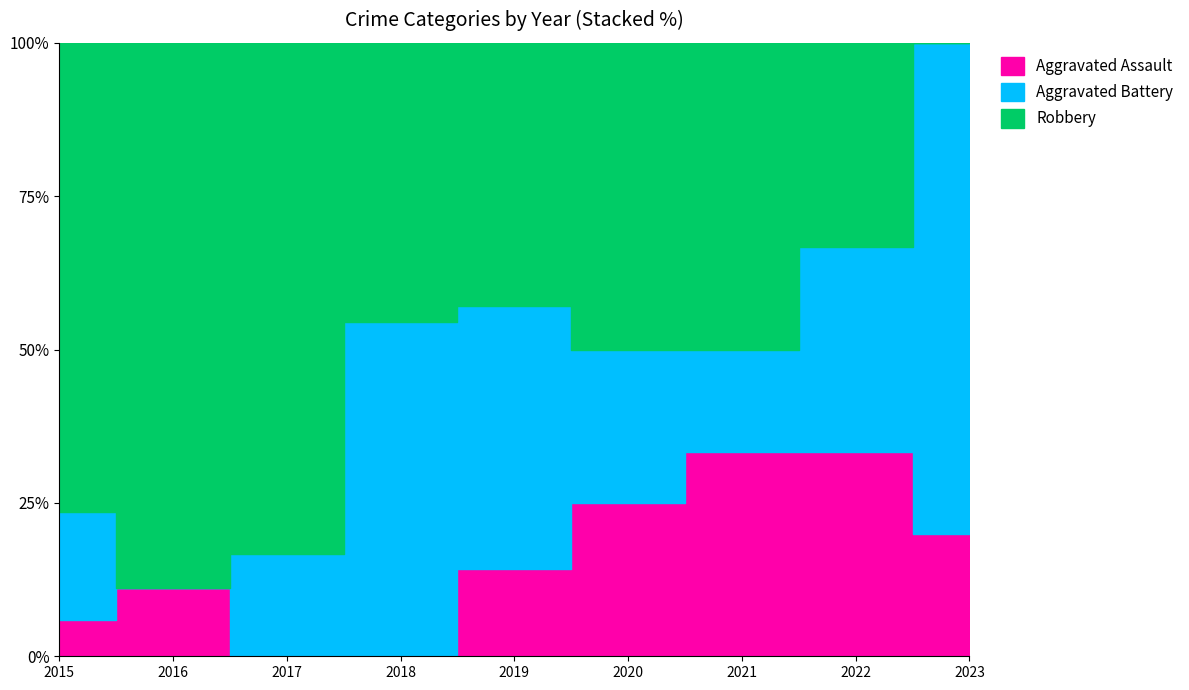

How many positive values does the Aggravated Assault series have?

7